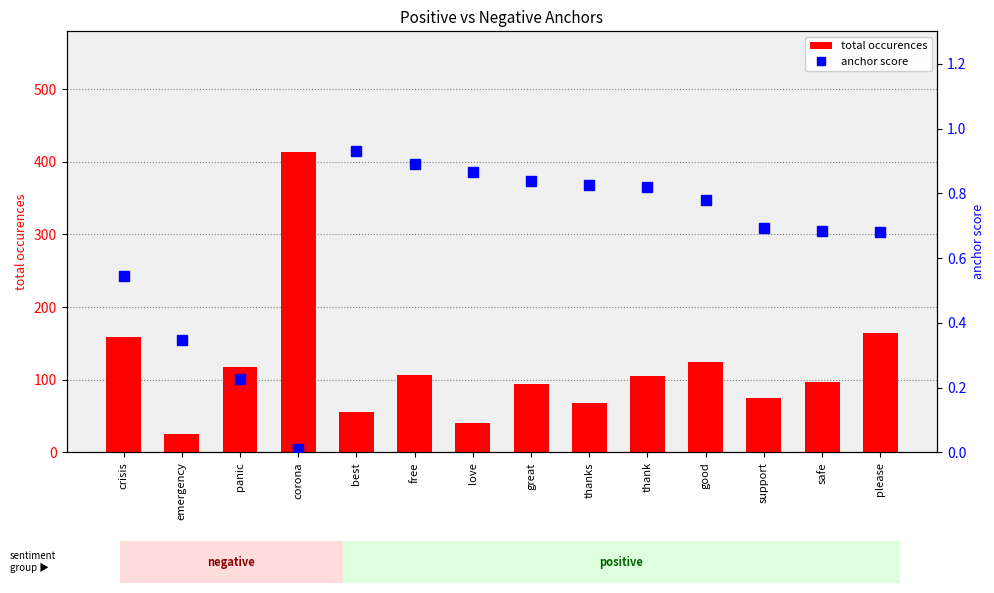

List the labels in order of anchor score value, smallest first.

corona, panic, emergency, crisis, please, safe, support, good, thank, thanks, great, love, free, best